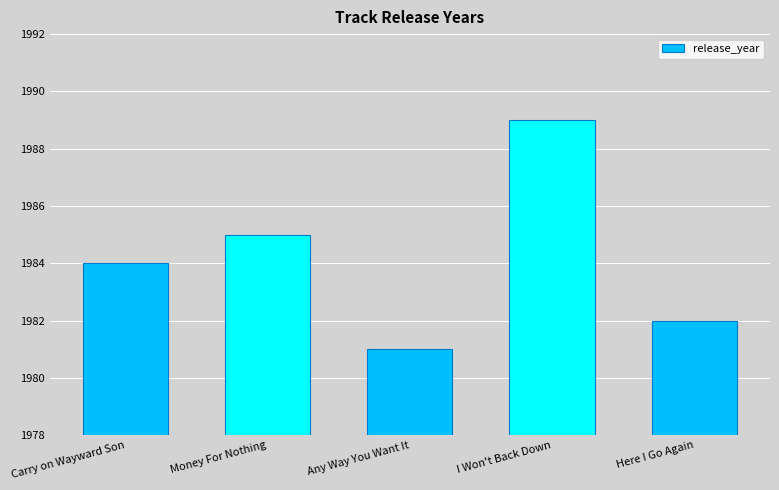

What is the greatest value displayed?

1989